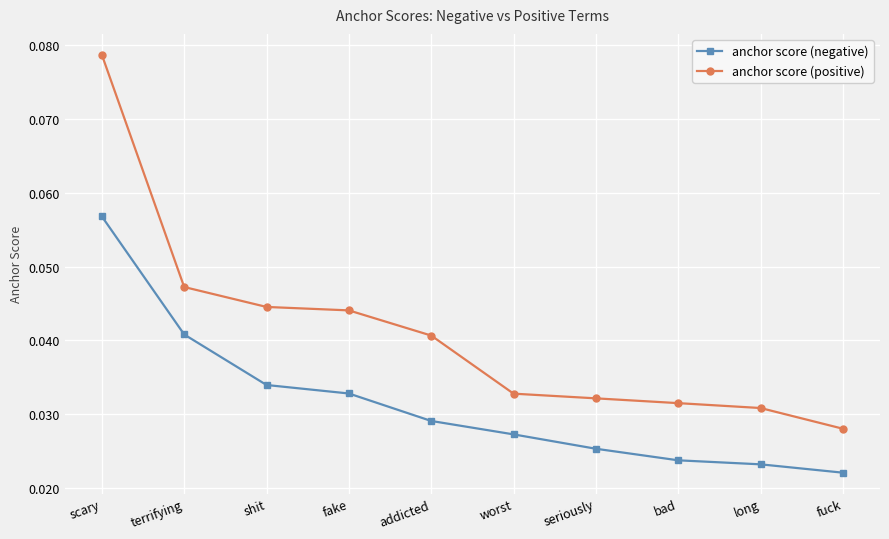

Does the chart display data point markers on the line(s)?

Yes